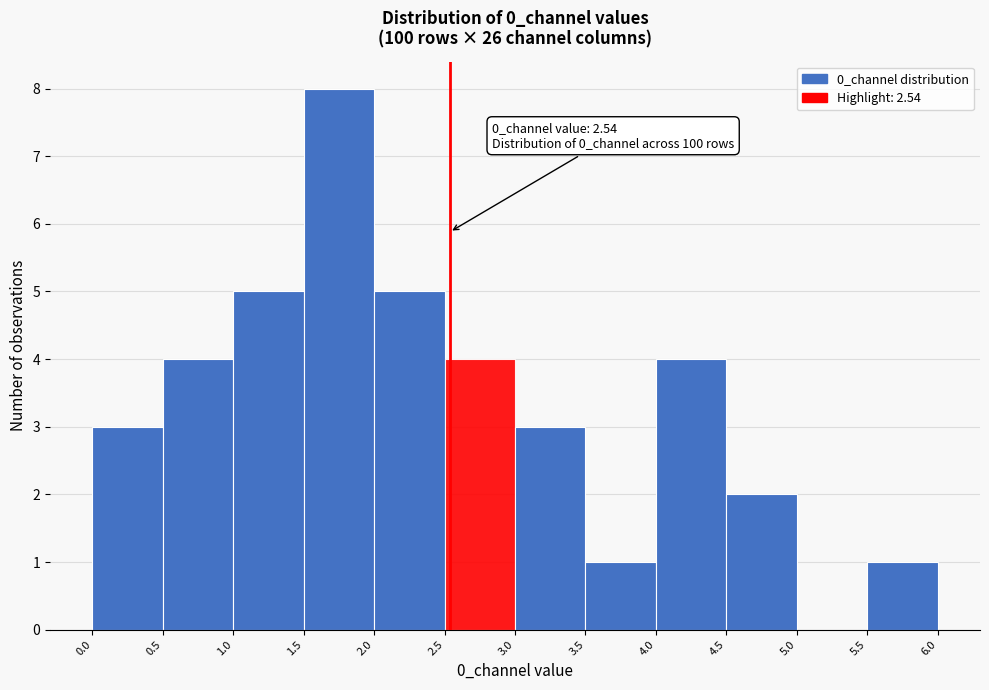

Over which range of the x-axis is the bar tallest?

1.5 to 2.0